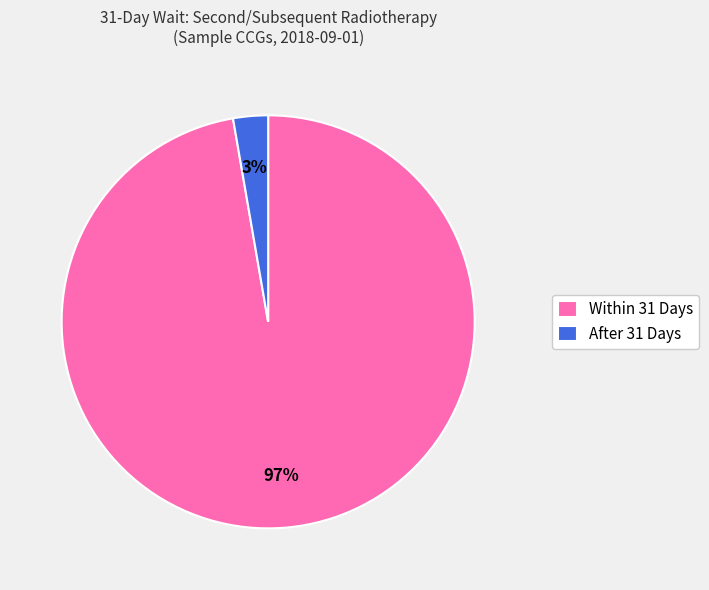

Between Within 31 Days and After 31 Days, which is larger?

Within 31 Days